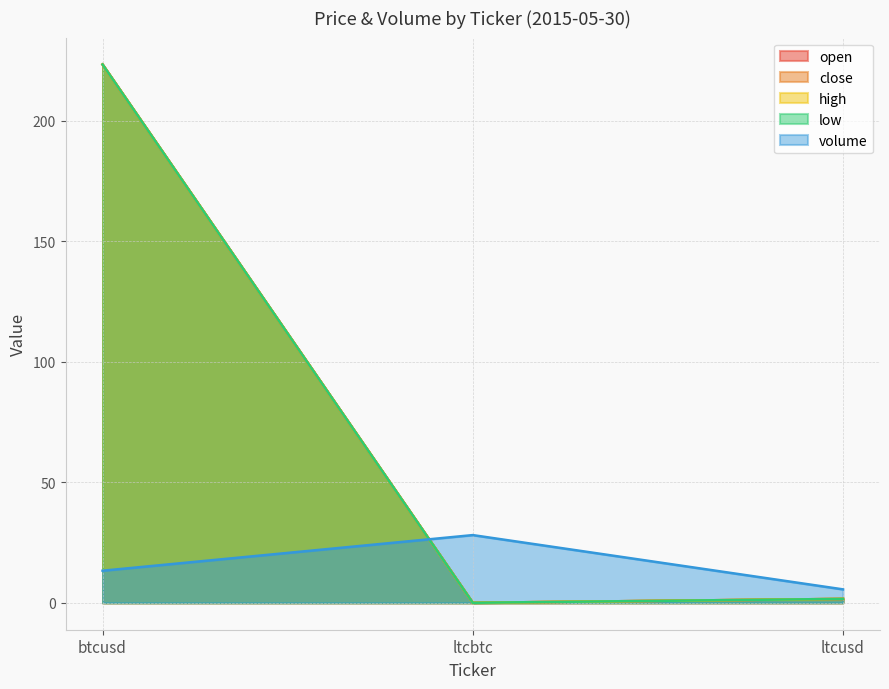

What is the spread (max minus min) of values at ltcusd?

4.0